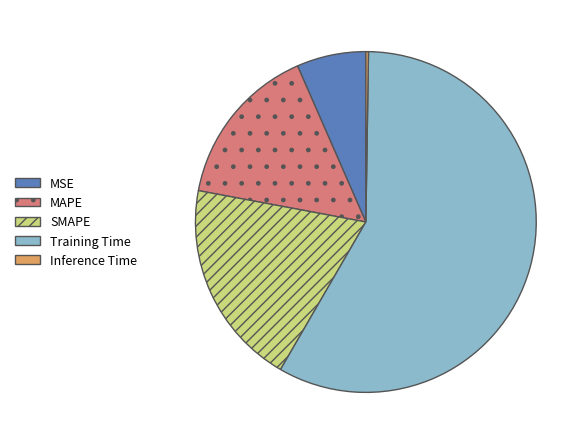

Which slice is the largest?

Training Time